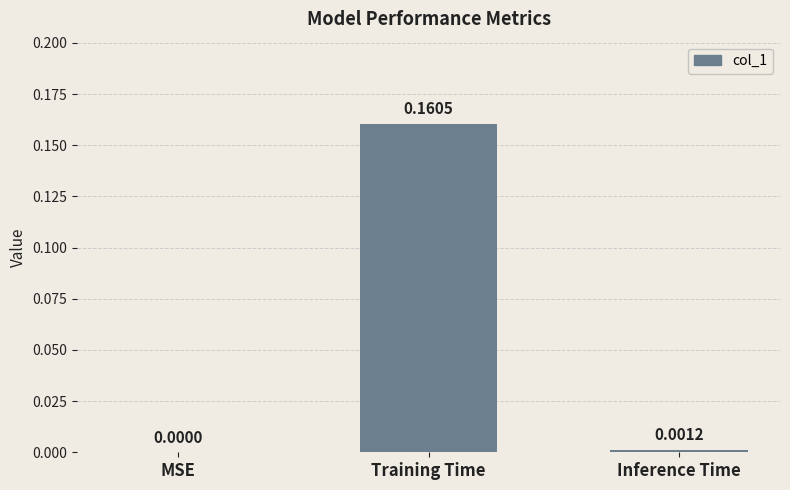

Is it true that the value at MSE is -0.1?

False